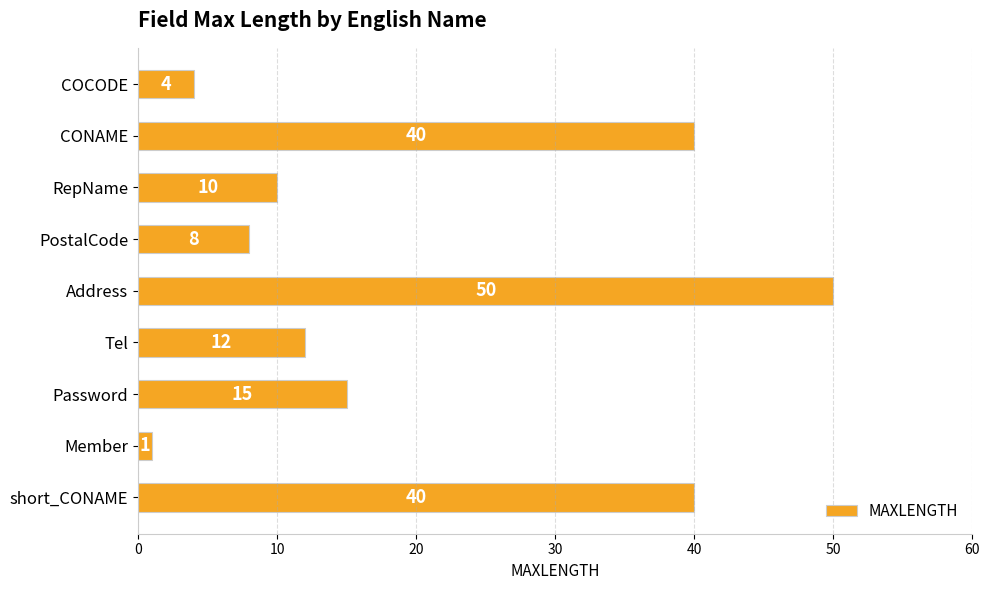

What is the label of the 3rd bar from the bottom?

Password